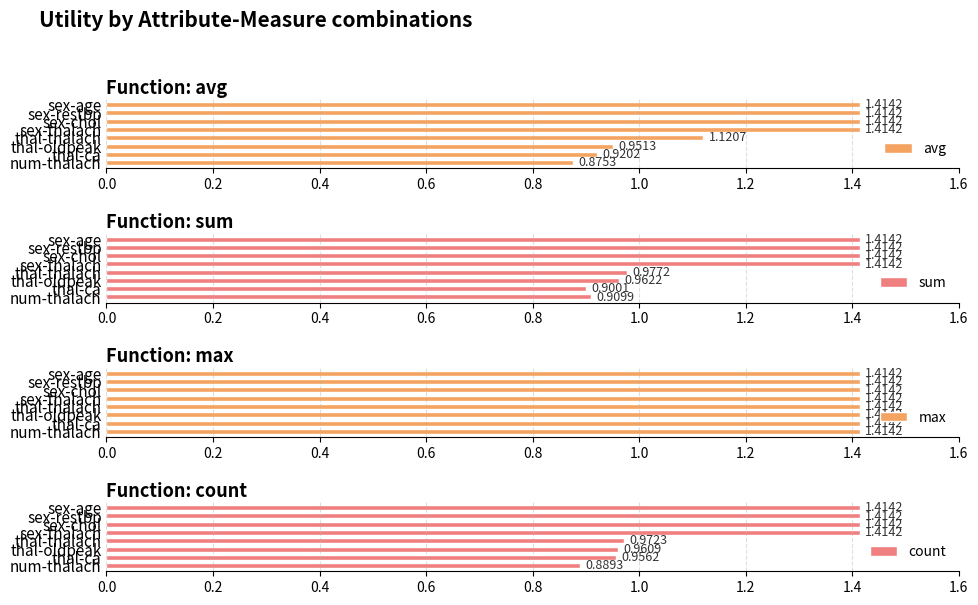

What is the difference between the maximum and minimum values in the sum series?

0.5